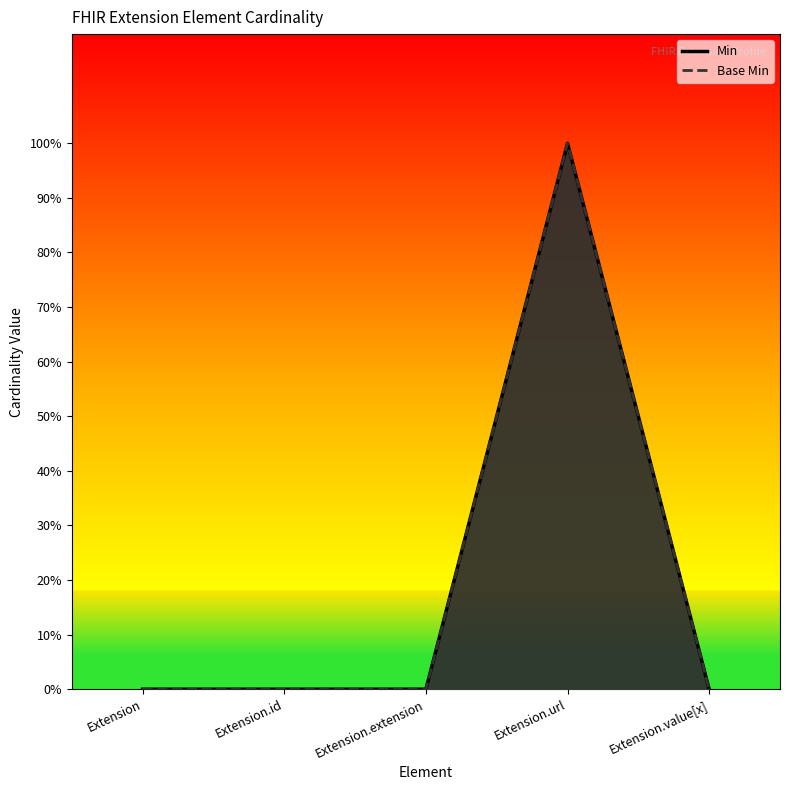

What are all the series names shown in the legend?

Min, Base Min